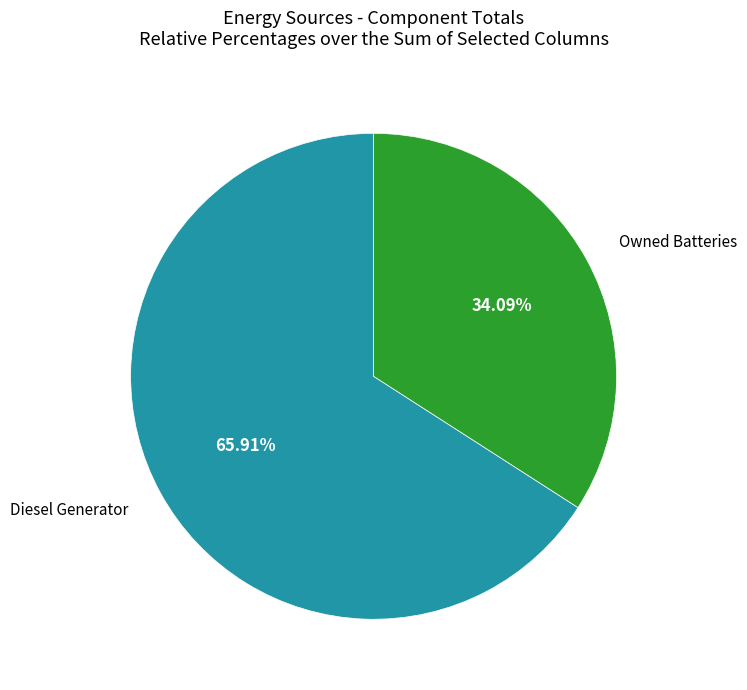

Does any single category account for the majority?

Yes